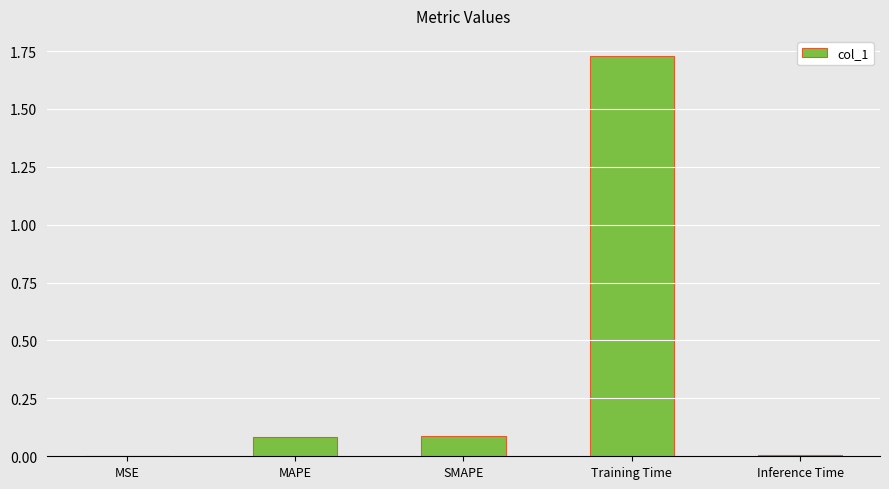

The chart shows a value of 0.1 at SMAPE. True or false?

True